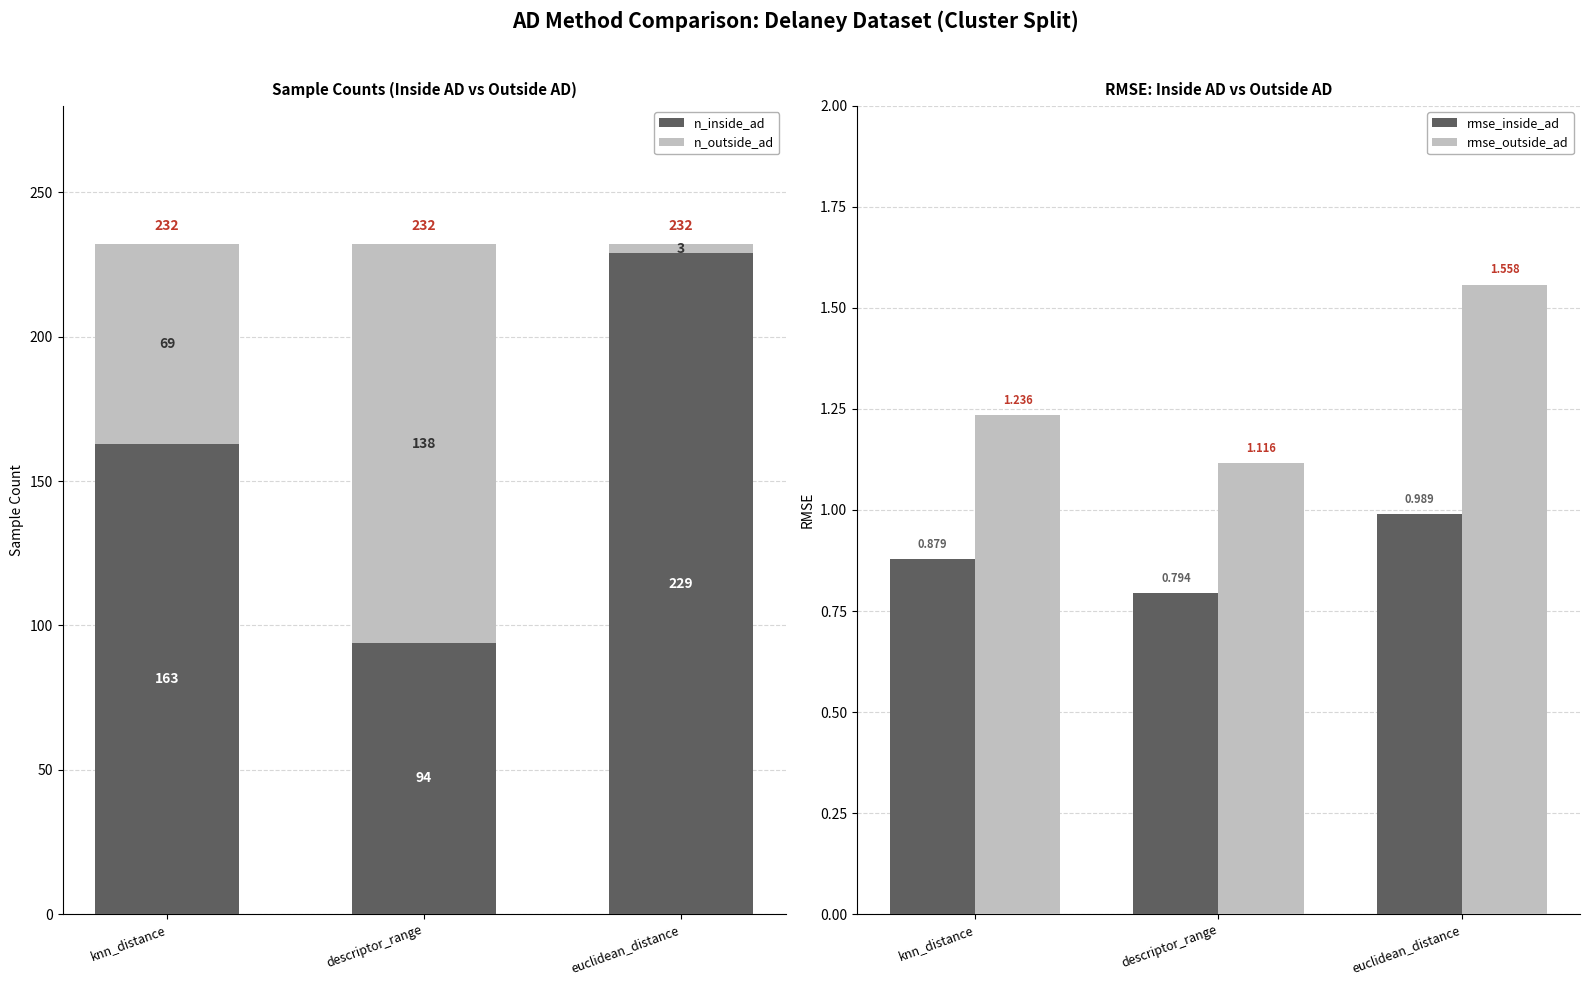

Count the n_inside_ad values in the range 94 to 229.

3